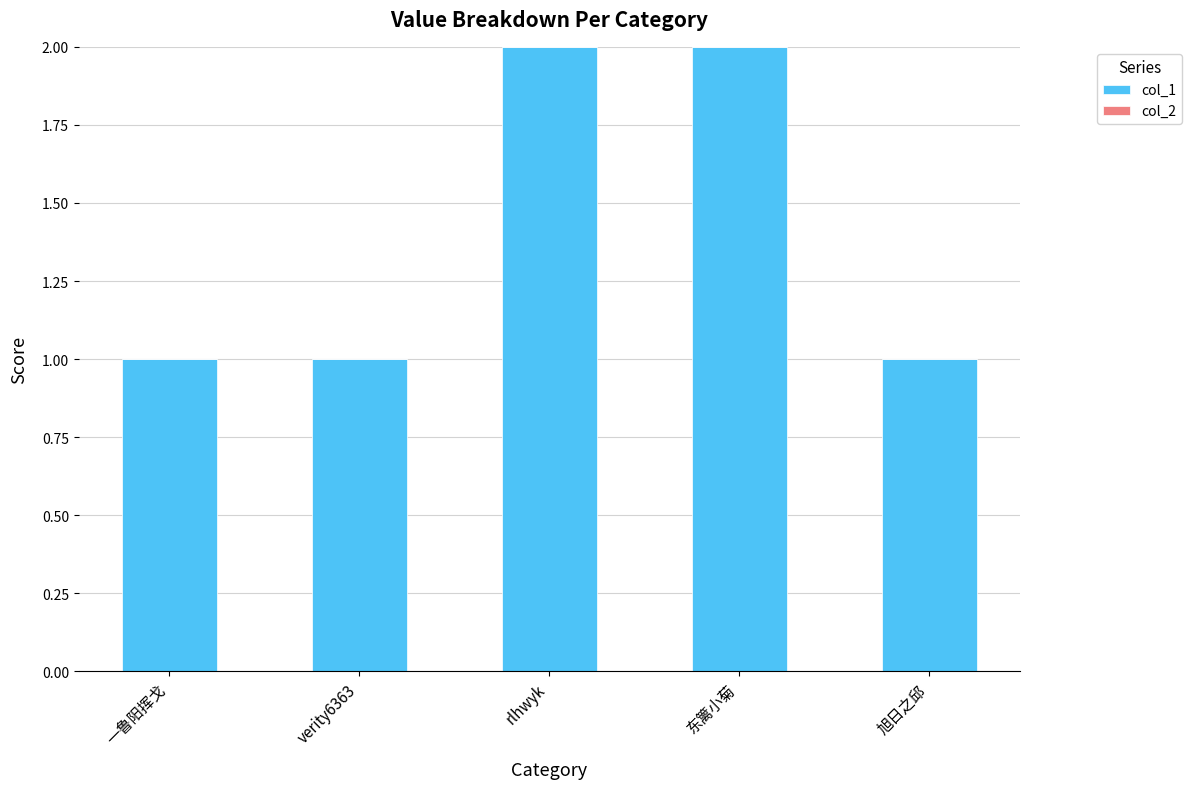

The chart shows a value of 0 at 旭日之邱. True or false?

False